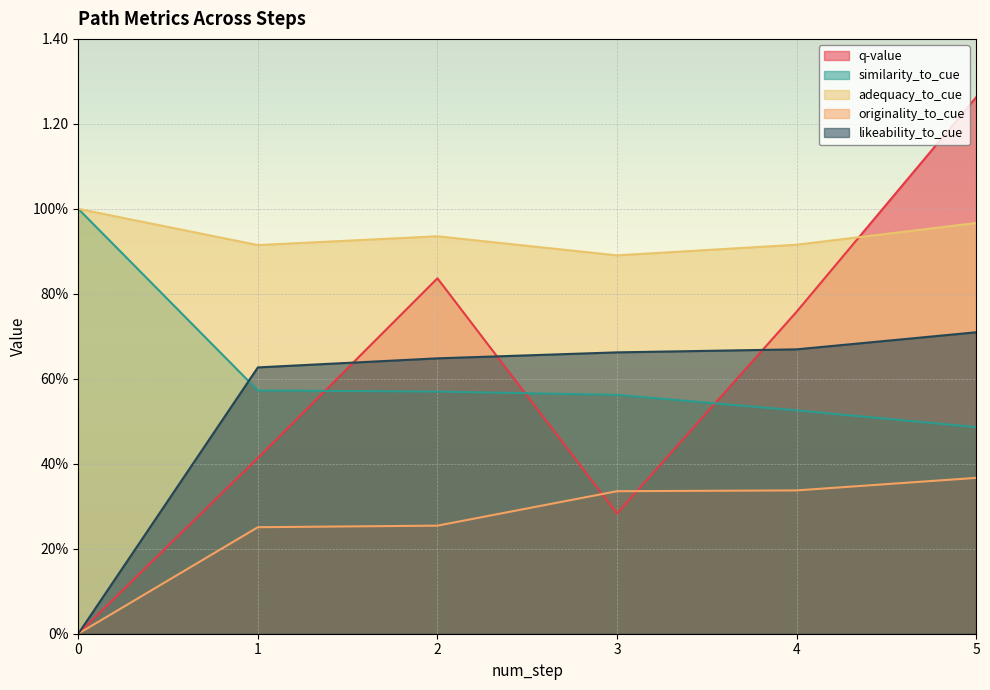

Rank the categories by adequacy_to_cue value from highest to lowest.

0, 5, 2, 4, 1, 3